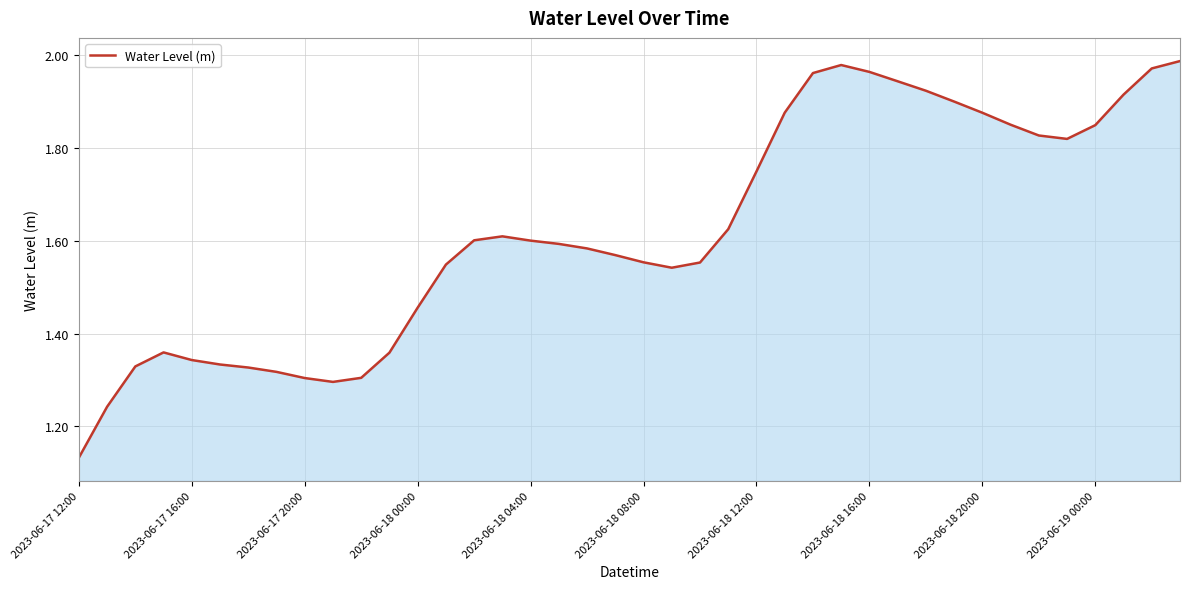

What is the difference between the maximum and minimum values?

0.9